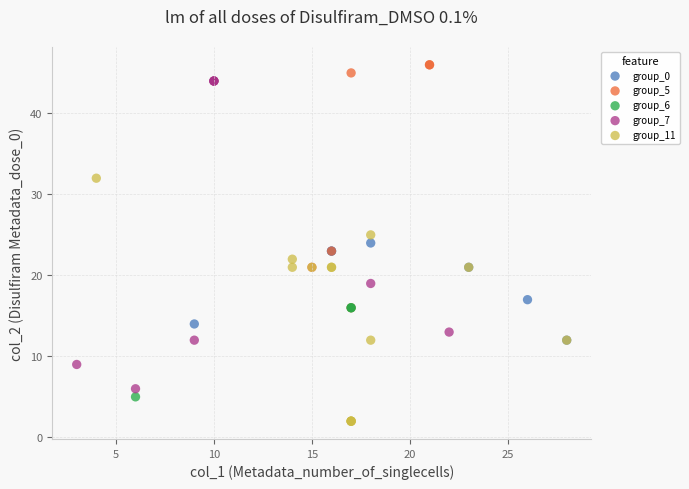

Which series has the widest spread of Y values?

group_7